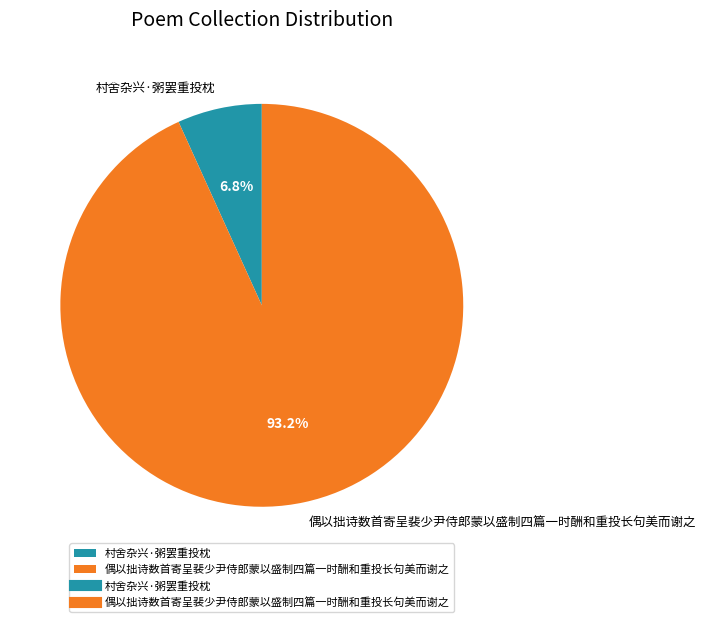

Between 村舍杂兴·粥罢重投枕 and 偶以拙诗数首寄呈裴少尹侍郎蒙以盛制四篇一时酬和重投长句美而谢之, which is larger?

偶以拙诗数首寄呈裴少尹侍郎蒙以盛制四篇一时酬和重投长句美而谢之